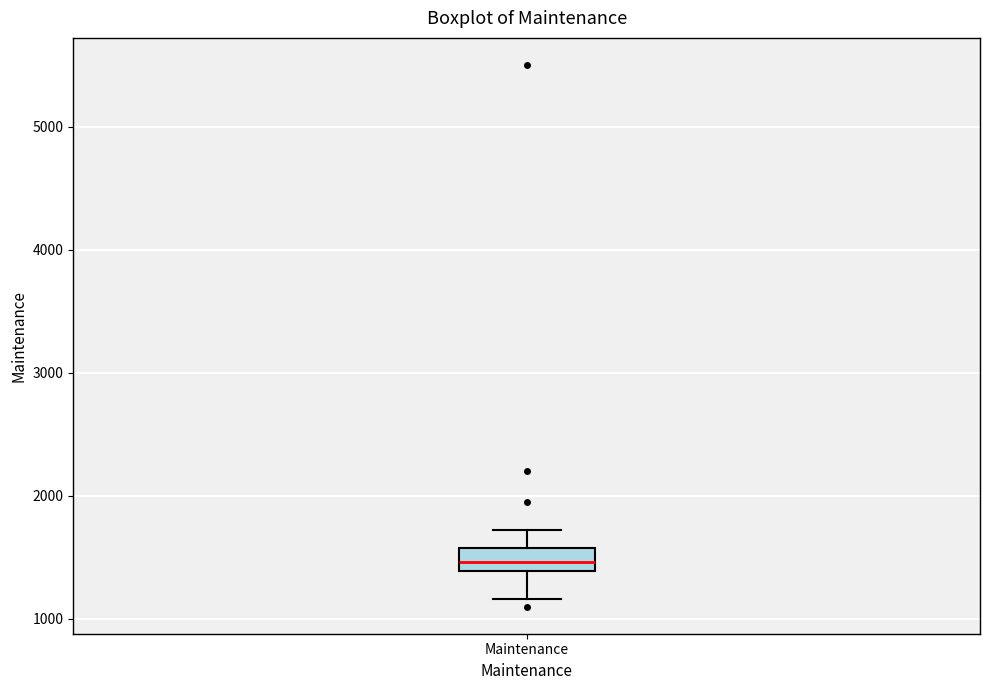

Where does the median line of the box for Maintenance sit on the y-axis? The values are not printed on the chart, so give them approximately, as read against the axis.

1500